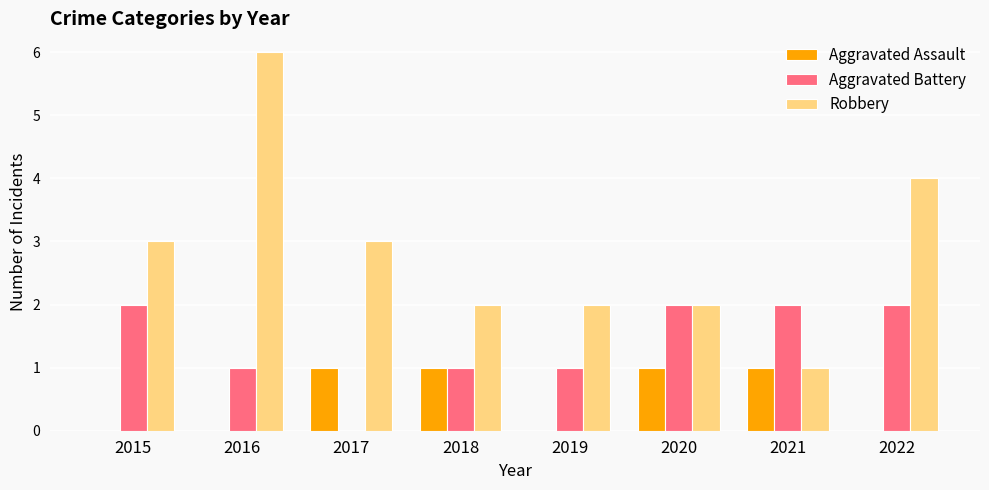

What is the maximum value shown in the chart?

6